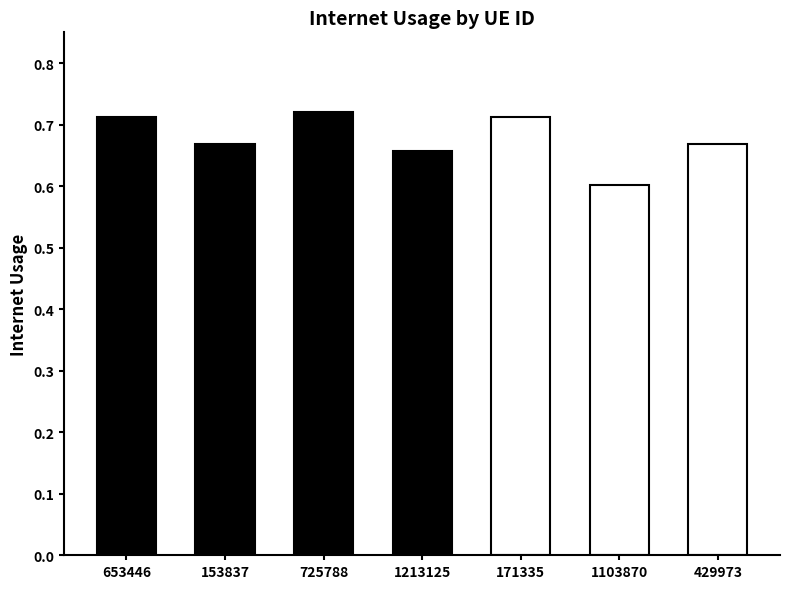

Does the chart contain stacked bars?

No